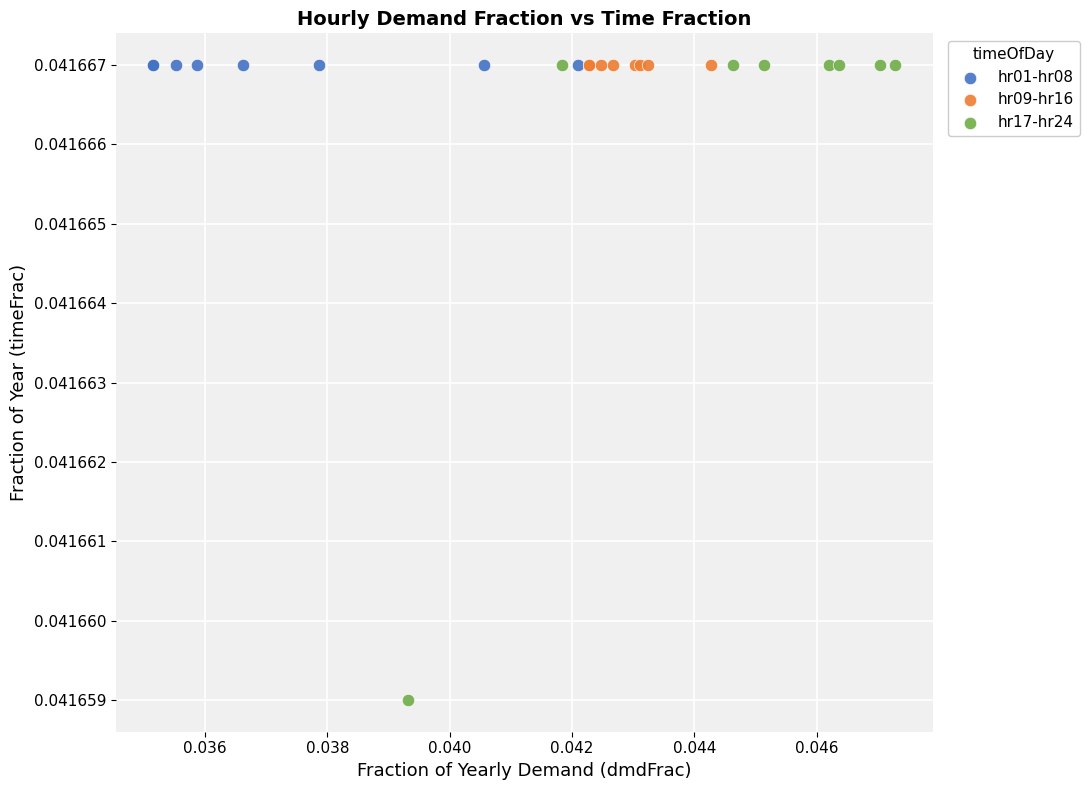

Which series contains the lowest Y value?

hr17-hr24